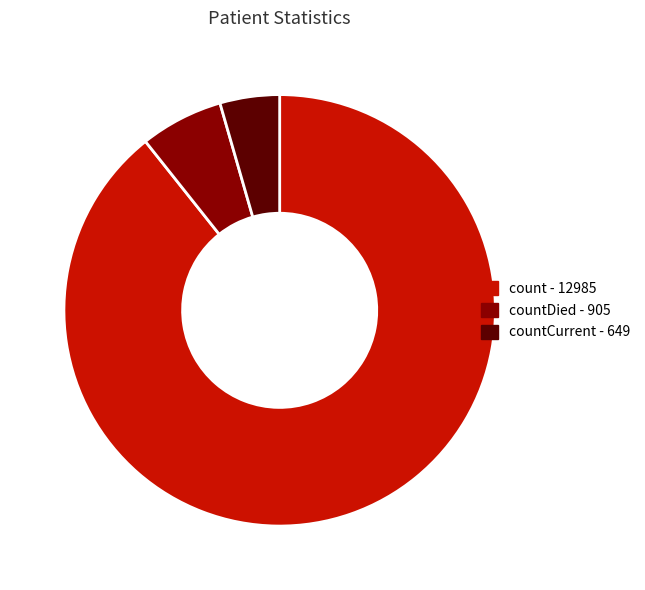

Is there a majority slice in this chart?

Yes